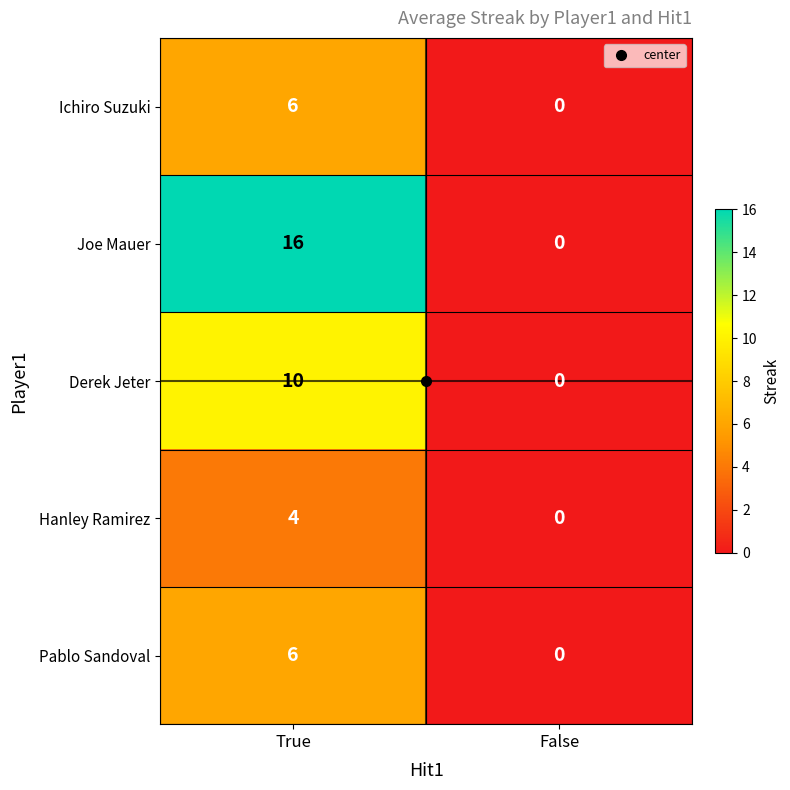

At which label does Ichiro Suzuki reach its minimum?

False